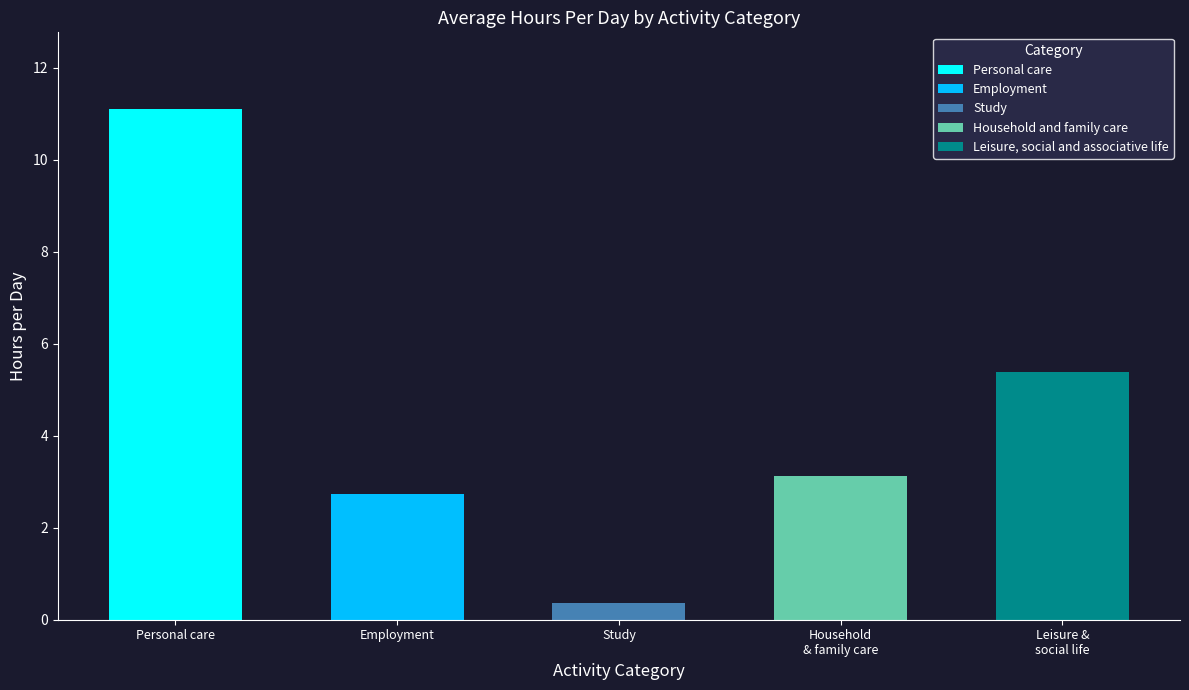

What is the difference between the maximum and second lowest values in the Employment series?

2.7